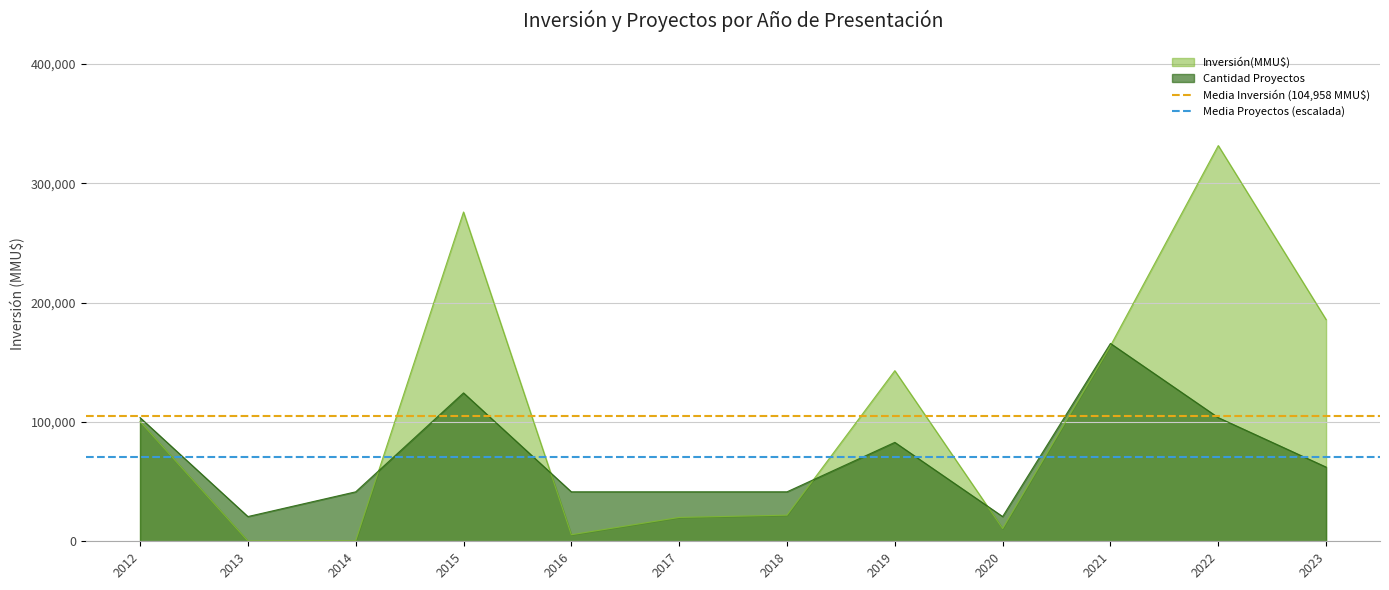

Rank the series by their average value, from lowest to highest.

Media Proyectos (escalada), Media Inversión (104,958 MMU$)